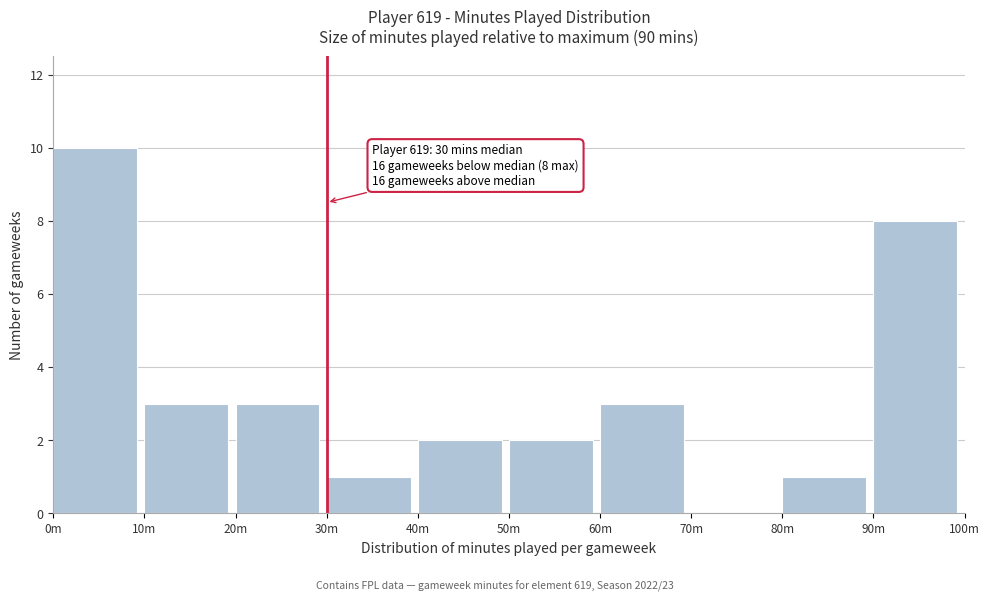

Reading left to right, extract all data points from this chart.

0m=10	10m=3	20m=3	30m=1	40m=2	50m=2	60m=3	70m=0	80m=1	90m=8